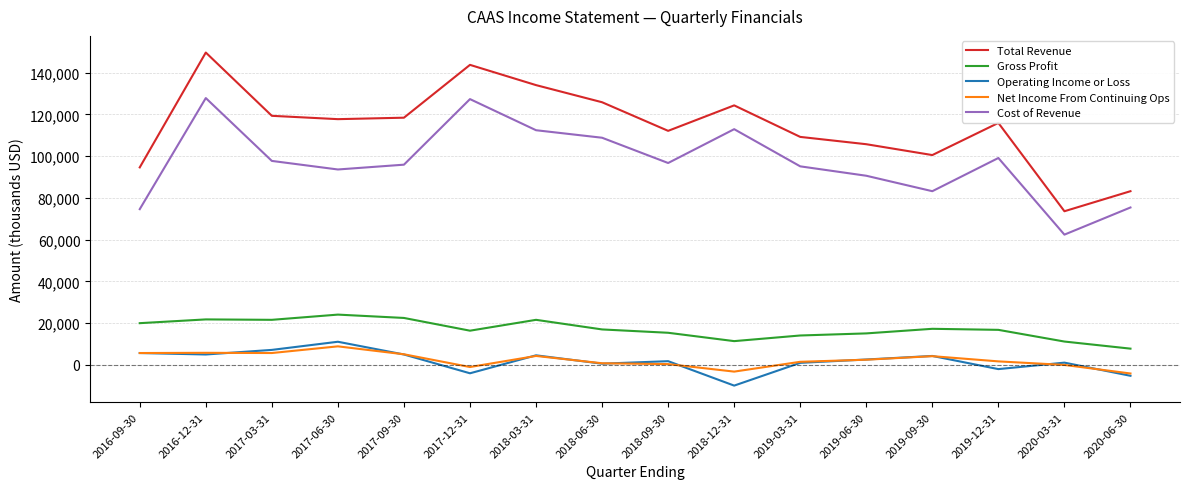

True or false: Net Income From Continuing Ops has a value of 5100 at 2017-09-30.

True